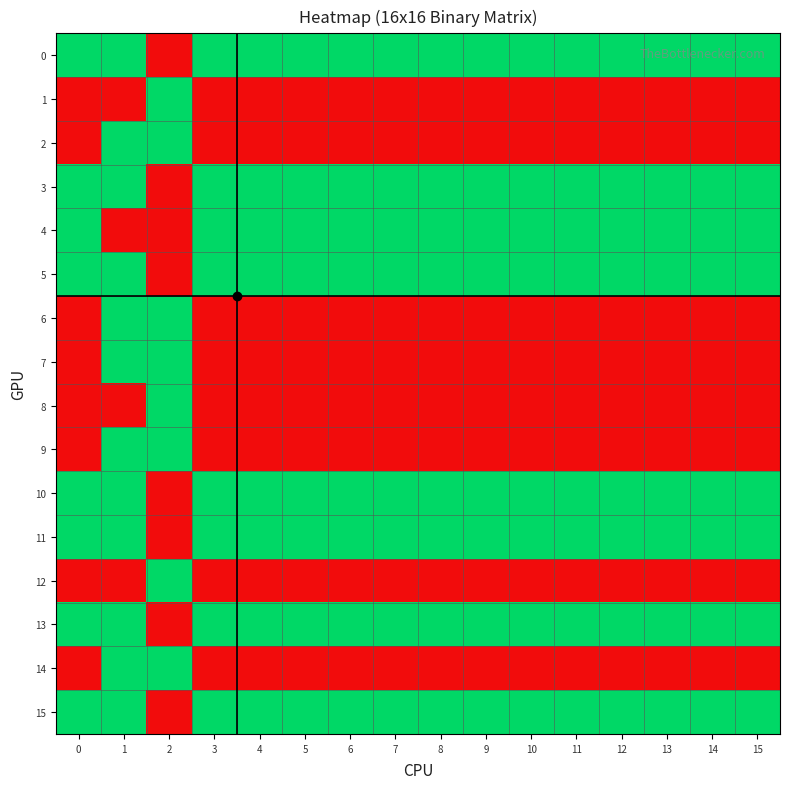

At 0, list the series in order from largest to smallest.

0, 3, 4, 5, 10, 11, 13, 15, 1, 2, 6, 7, 8, 9, 12, 14